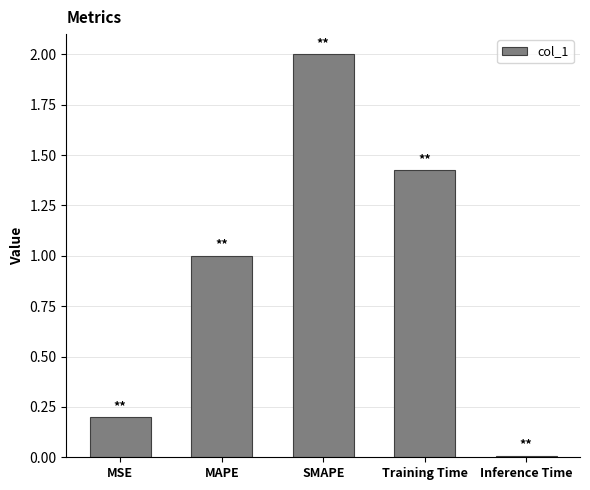

Does the chart contain stacked bars?

No